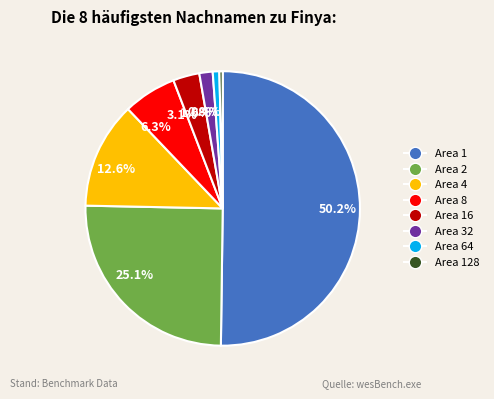

Between 3.1% and 12.6%, which is larger?

12.6%